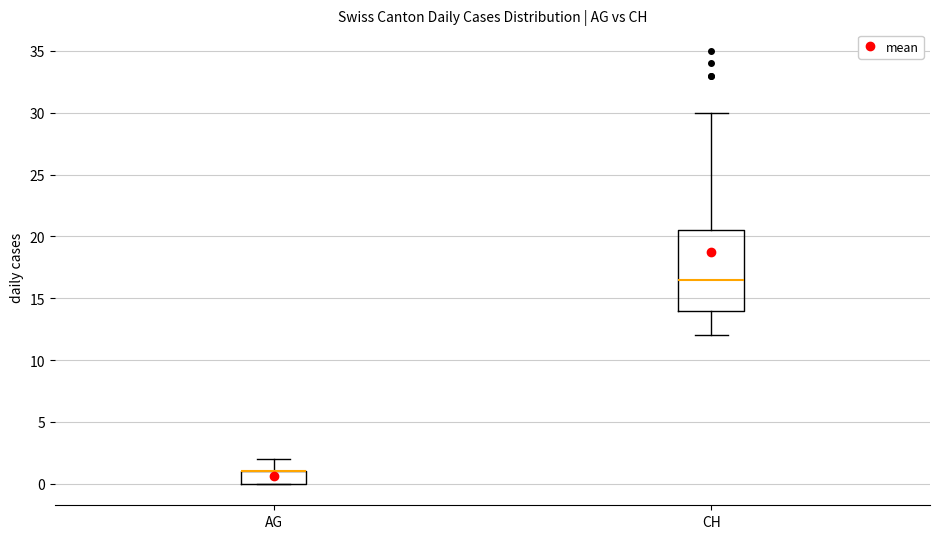

Comparing the boxes themselves (not the whiskers), which one is the tallest?

CH